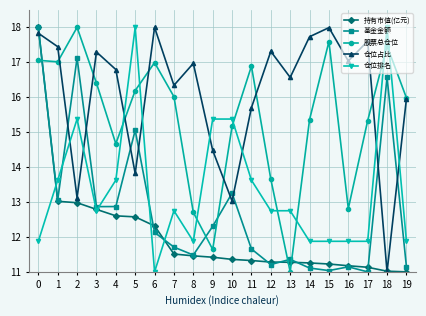

True or false: 持有市值(亿元) has a value of 13.0 at 1.

True